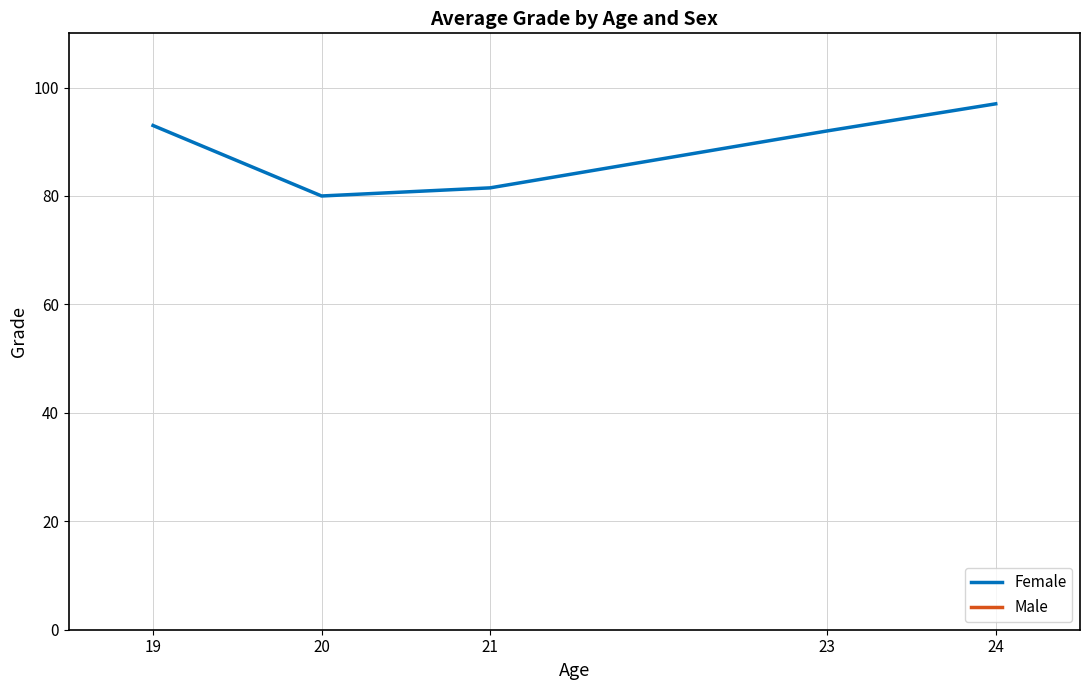

At how many categories does at least one series exceed 88?

3